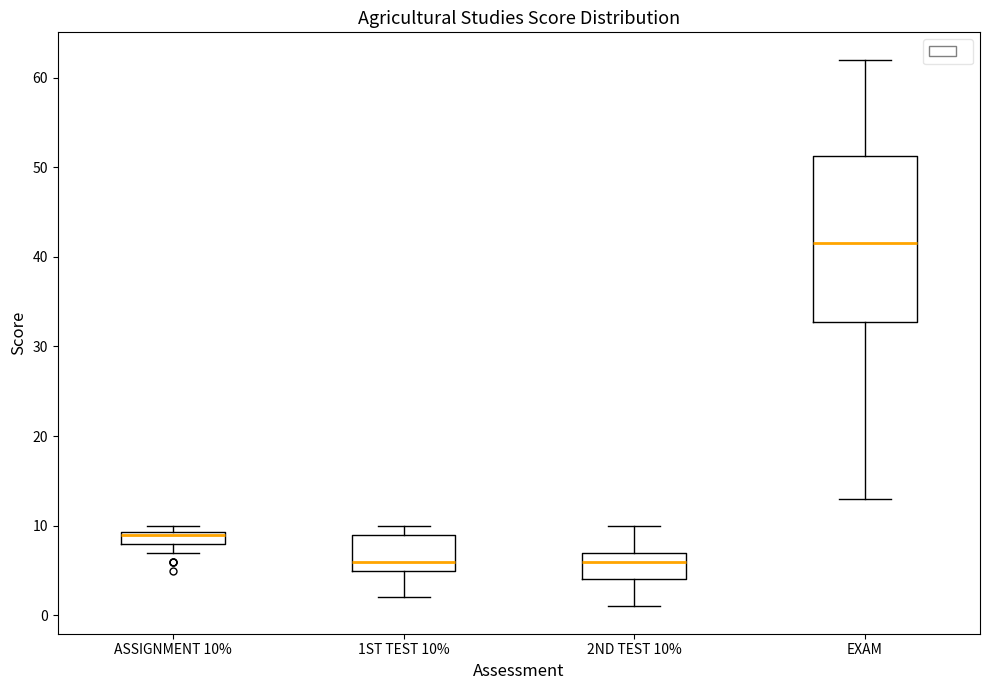

Comparing the boxes themselves (not the whiskers), which one is the tallest?

EXAM